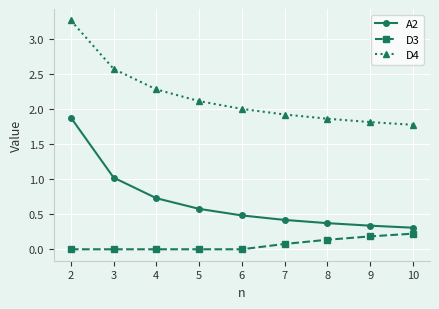

List the labels in order of D4 value, largest first.

2, 3, 4, 5, 6, 7, 8, 9, 10